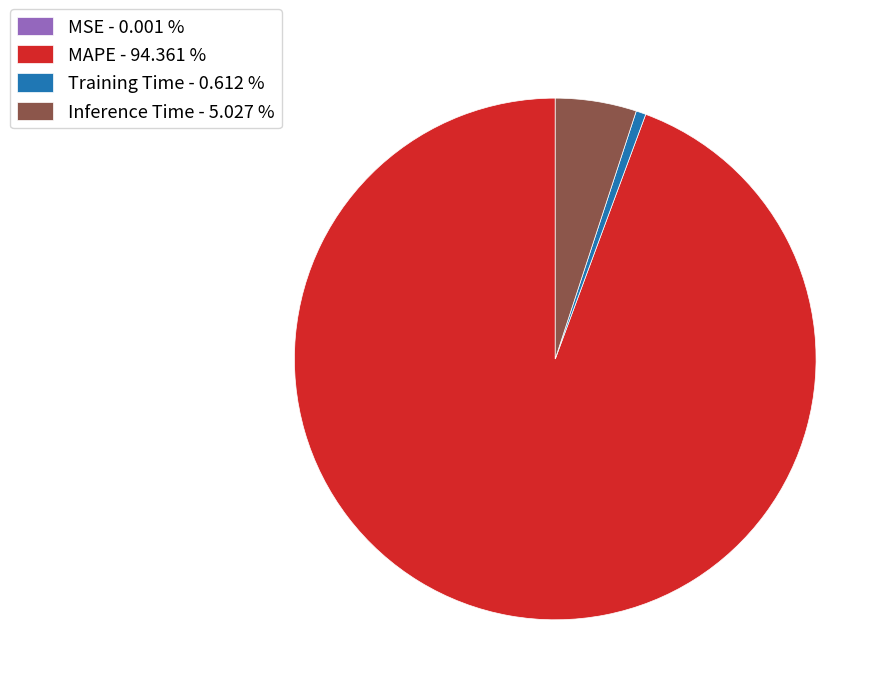

Does Training Time - 0.612 % represent more than half of the total?

No